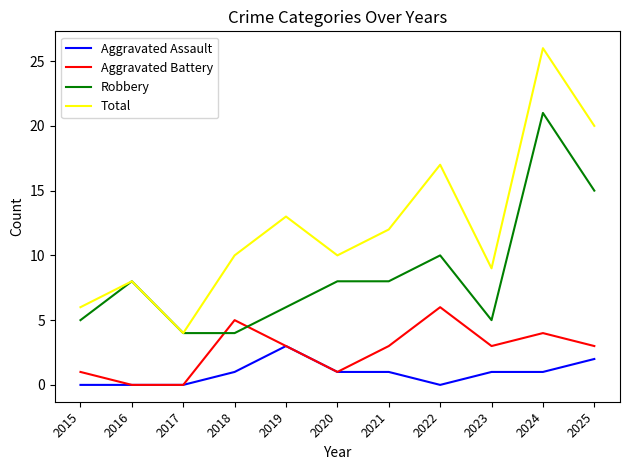

True or false: Total and Aggravated Assault intersect in this chart.

False